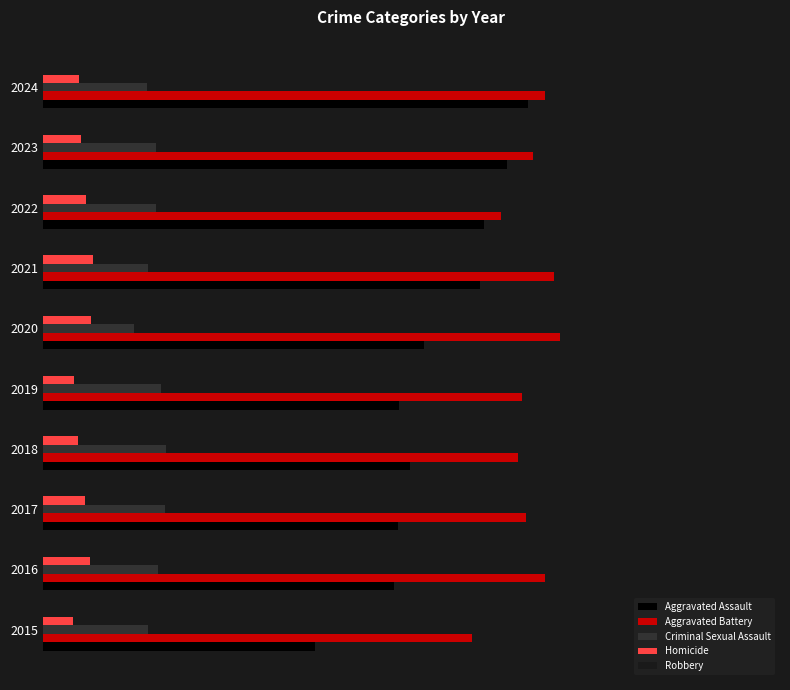

What are all the series names shown in the legend?

Aggravated Assault, Aggravated Battery, Criminal Sexual Assault, Homicide, Robbery